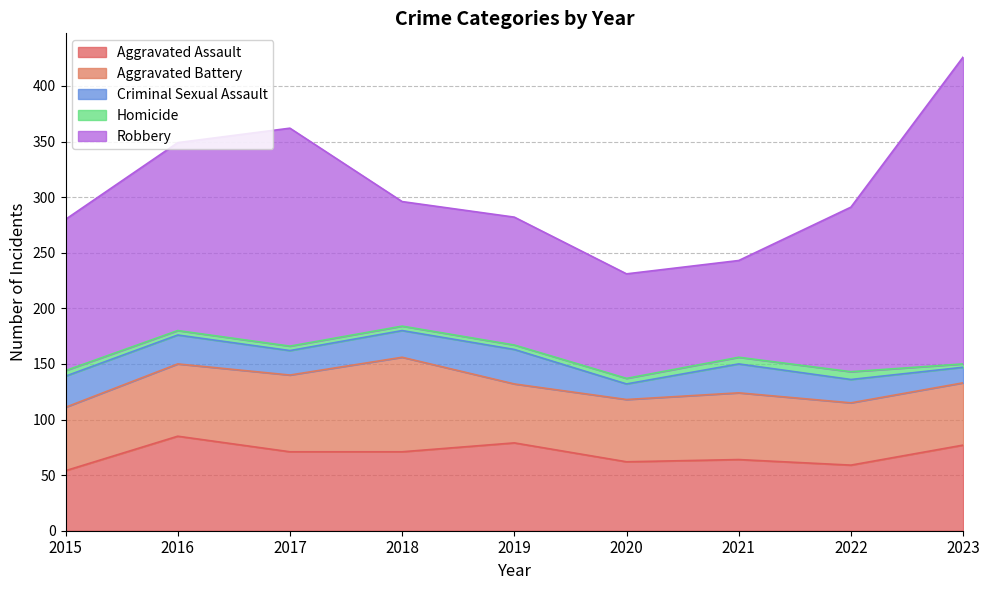

At how many categories does at least one series exceed 194?

2